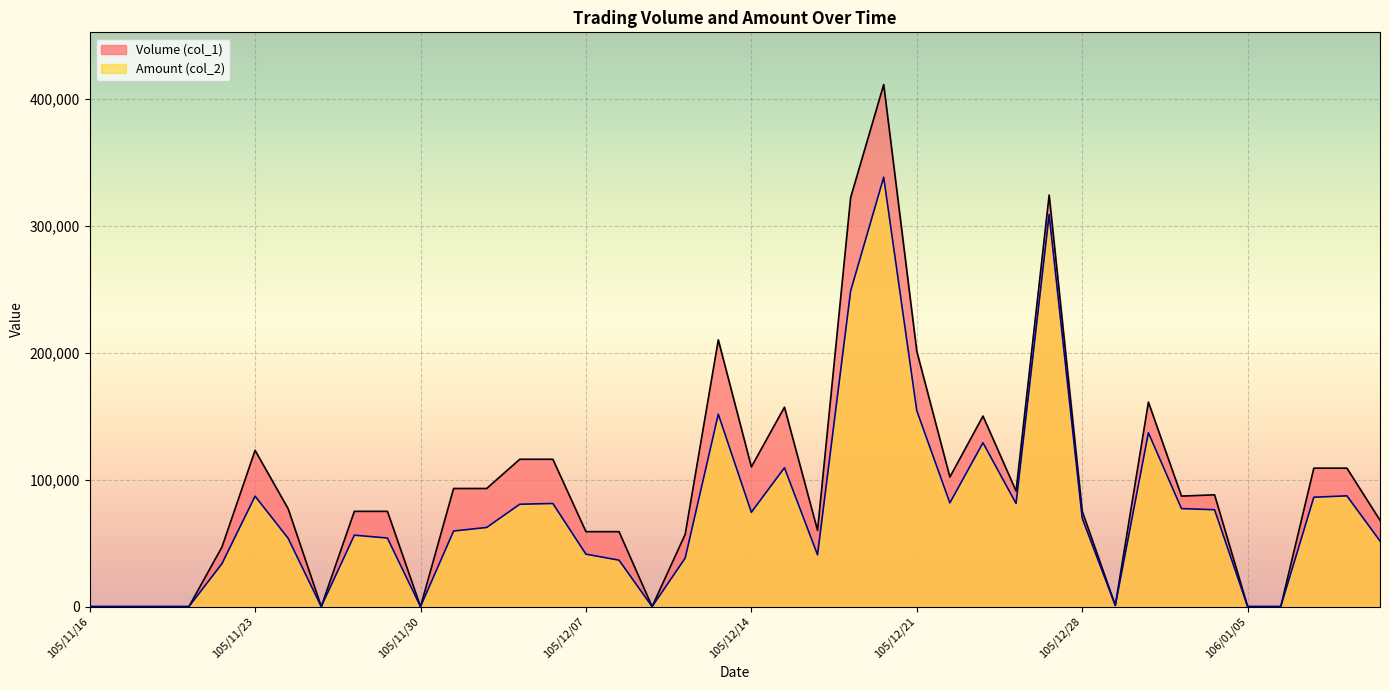

Where is the first local minimum for Amount (col_2)?

105/11/25